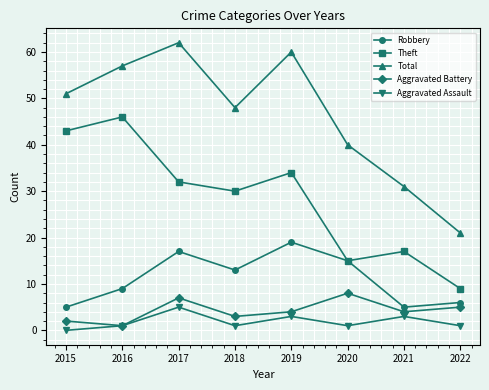

Reading right to left, transcribe all the data shown in this chart.

Robbery: 6	5	15	19	13	17	9	5
Theft: 9	17	15	34	30	32	46	43
Total: 21	31	40	60	48	62	57	51
Aggravated Battery: 5	4	8	4	3	7	1	2
Aggravated Assault: 1	3	1	3	1	5	1	0